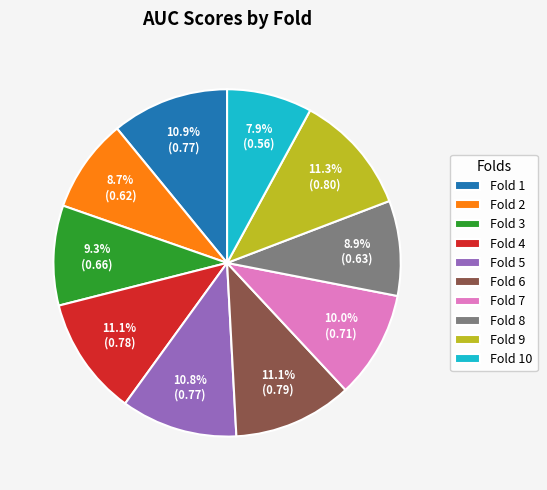

To the nearest percent, what is the average slice percentage?

10%